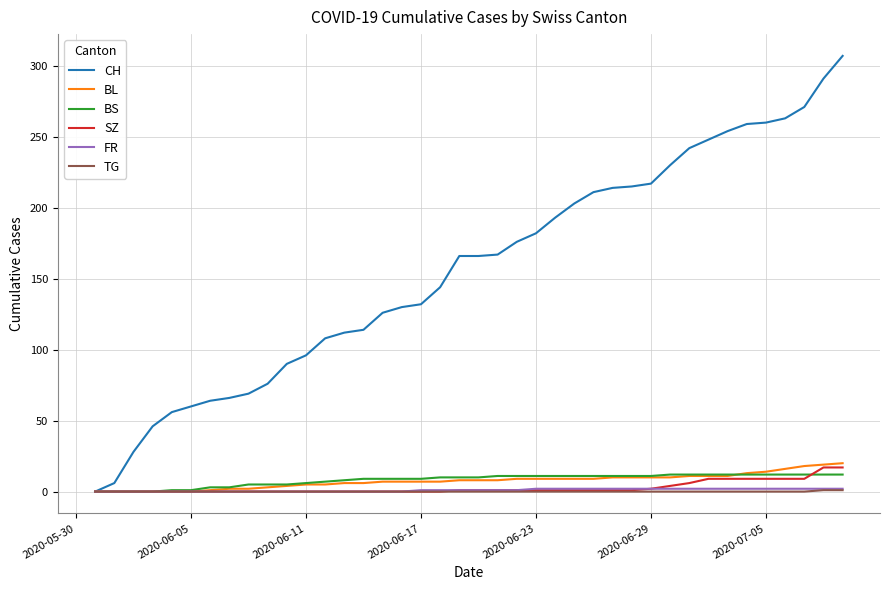

Which series has the widest spread of values?

CH